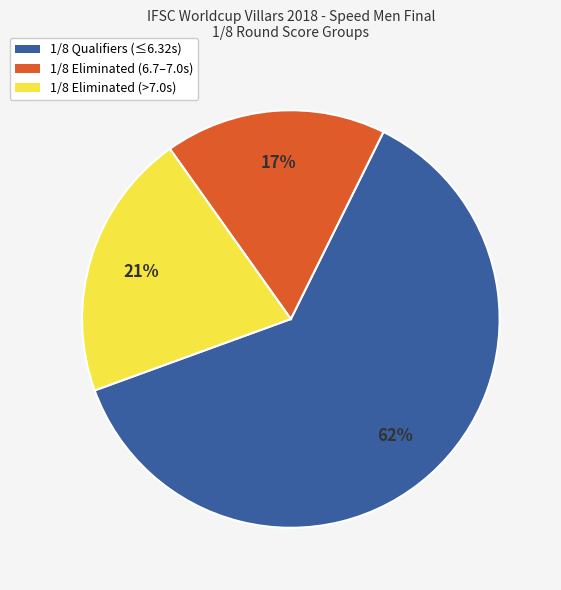

To the nearest percent, what is the average slice percentage?

33%